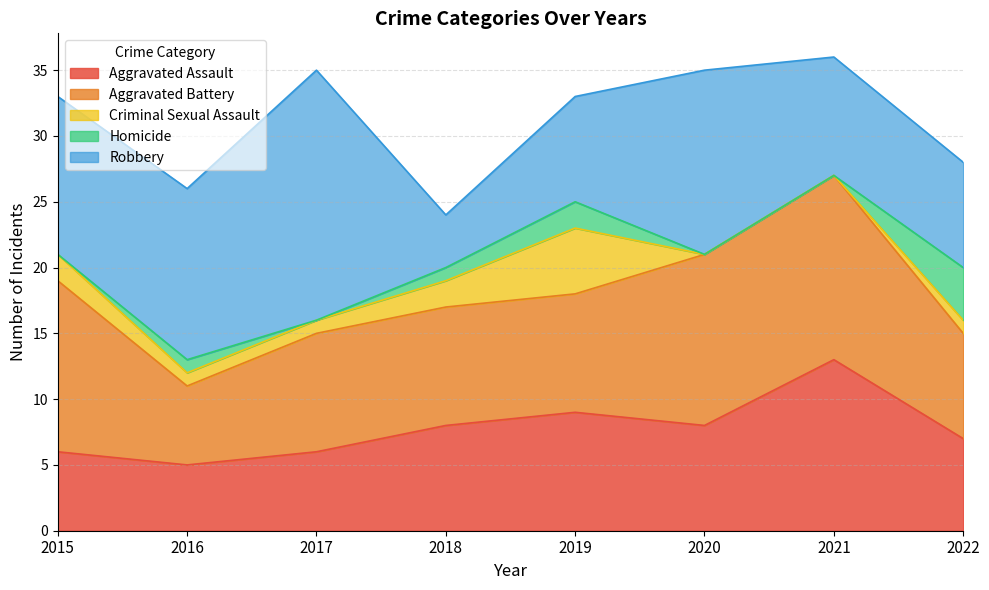

True or false: Criminal Sexual Assault has a value of 1 at 2016.

False